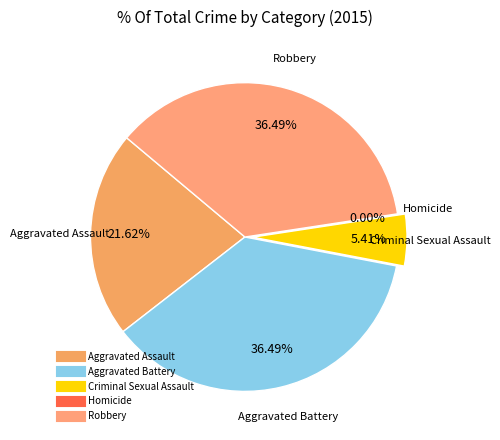

How many slices are in this pie chart?

5